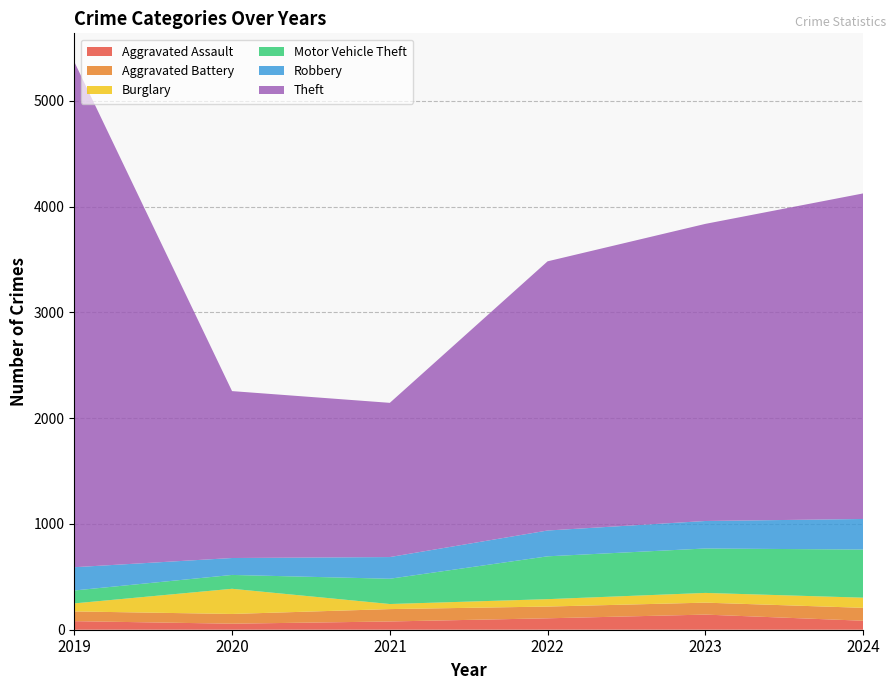

Reading left to right, extract all data points from this chart.

Aggravated Assault: 81	57	78	108	143	85
Aggravated Battery: 92	92	117	111	113	122
Burglary: 76	238	48	70	92	96
Motor Vehicle Theft: 122	131	239	405	420	455
Robbery: 220	160	205	244	260	289
Theft: 4779	1578	1458	2545	2809	3078